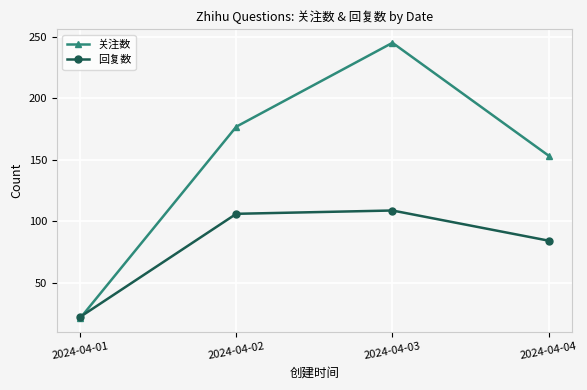

At which category does 回复数 reach its first local peak?

2024-04-03